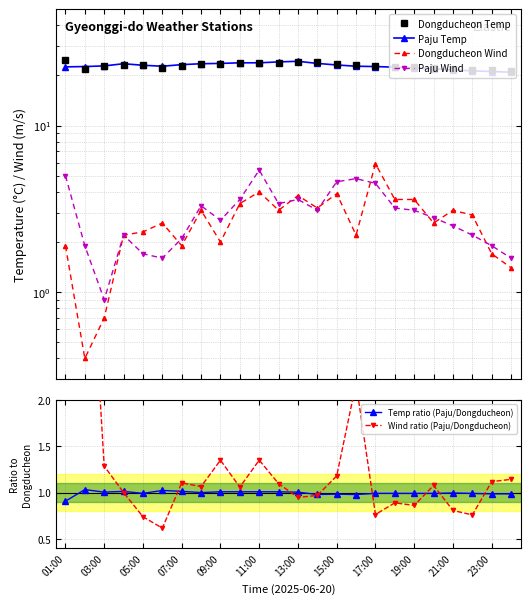

Which category has the lowest value in the Temp ratio (Paju/Dongducheon) series?

01:00